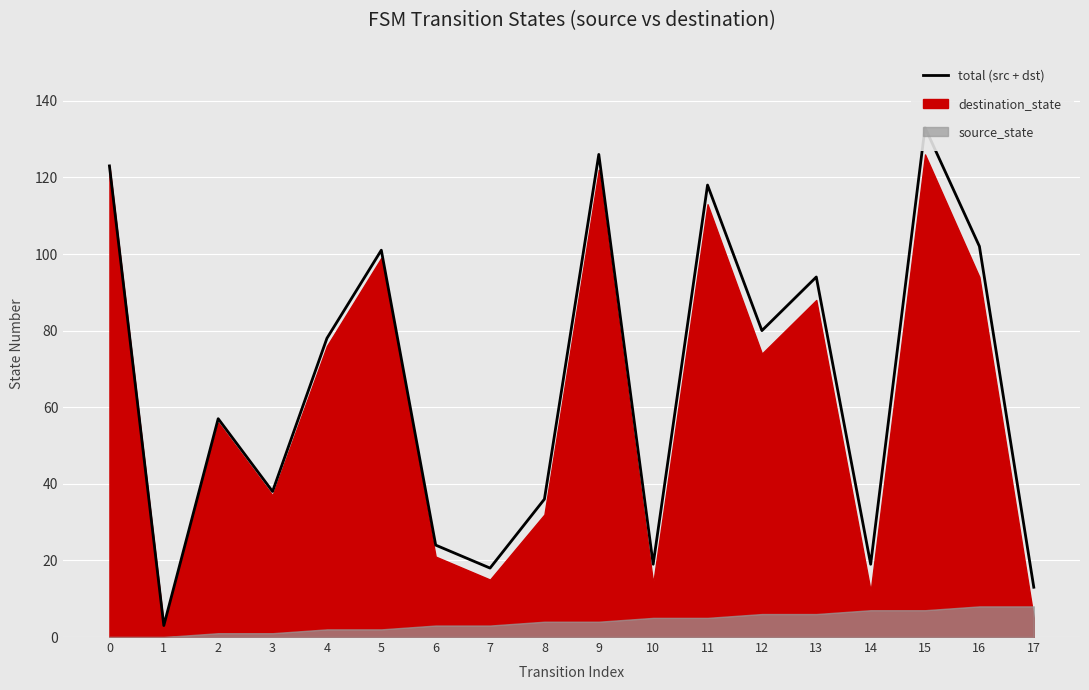

What is the change in value from 3 to 16?

+64